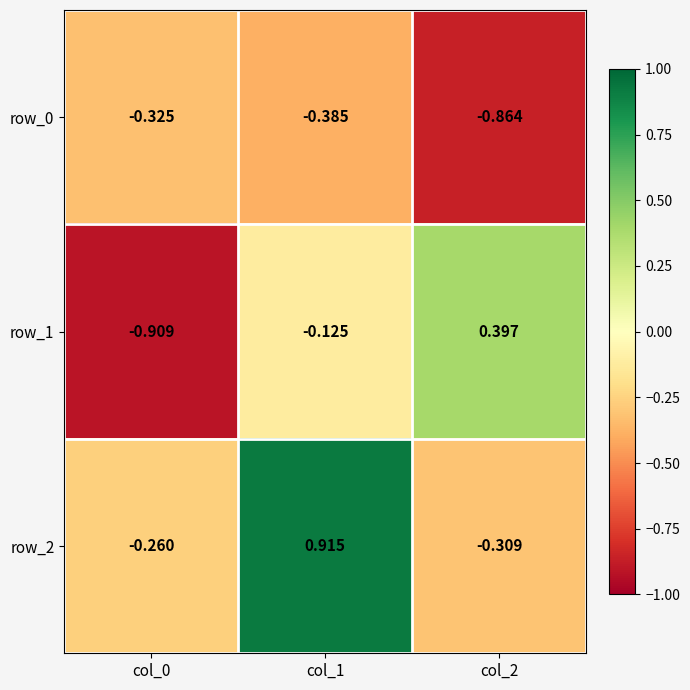

Is the value of row_2 at col_1 greater than the value of row_0 at col_2?

Yes